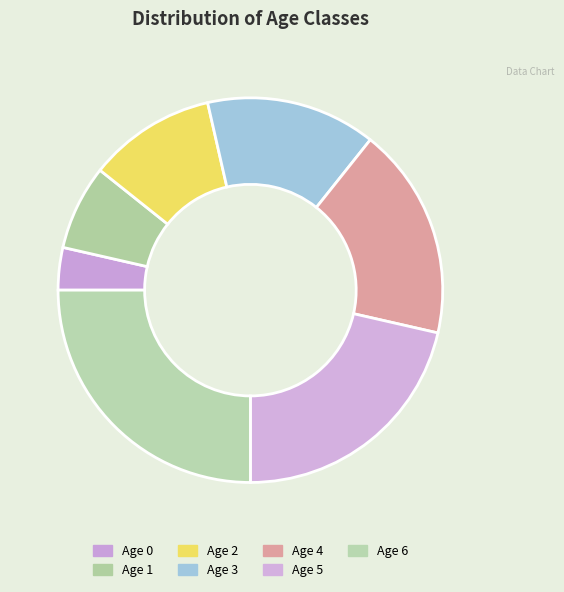

True or false: Age 6 accounts for 40% of the total.

False